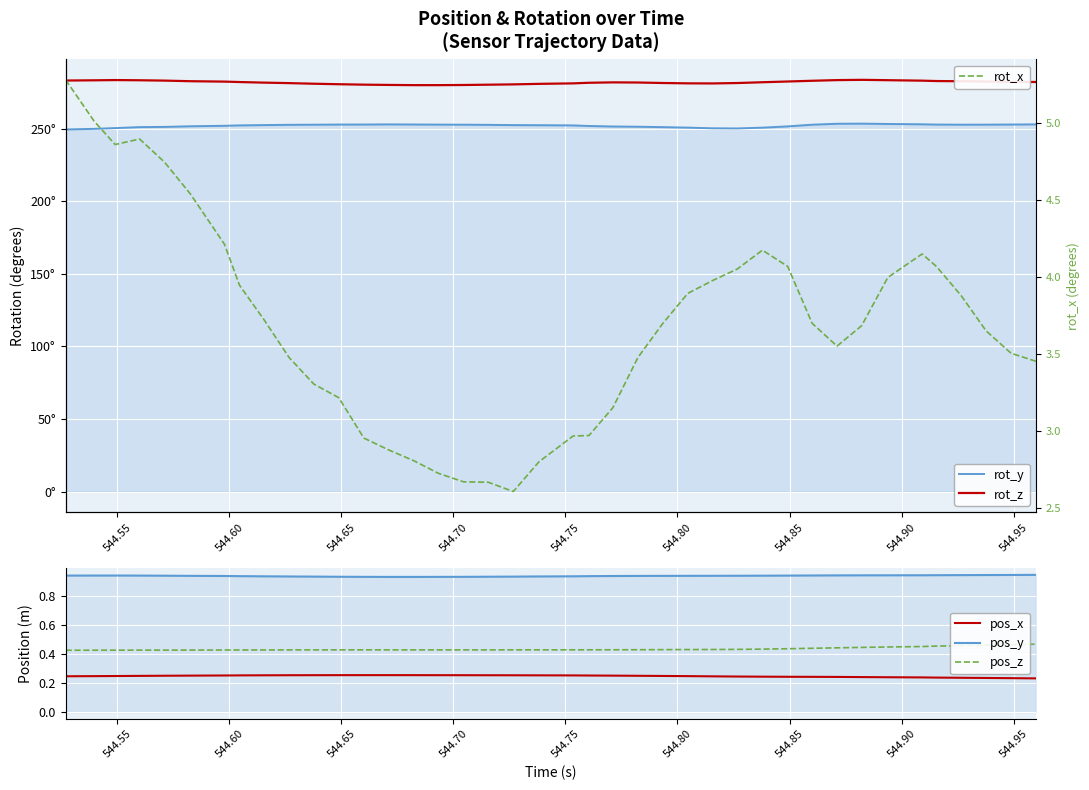

Which series has the largest total across all categories?

rot_z